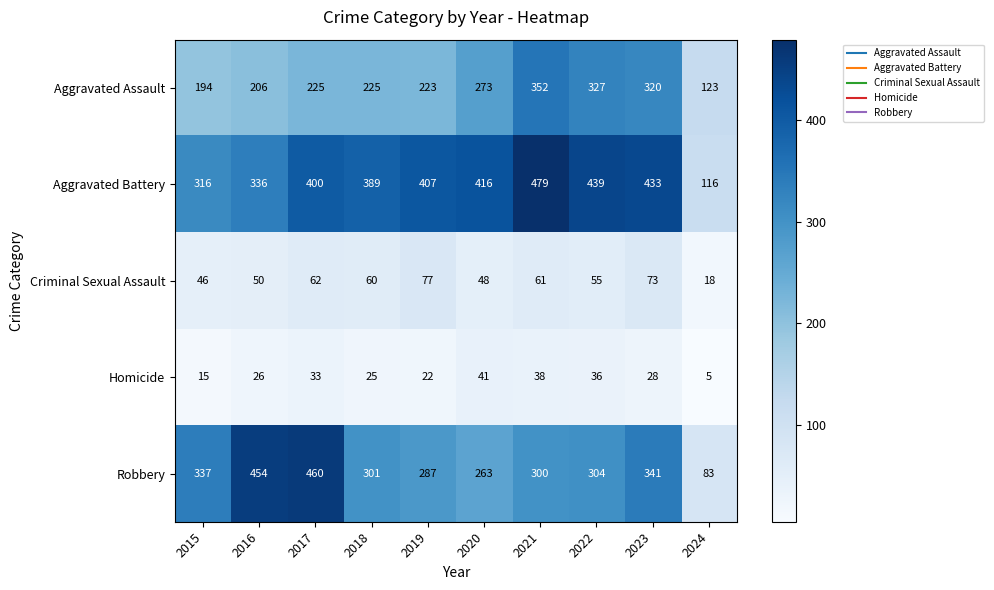

Is it true that Aggravated Battery equals 400 at 2017?

True